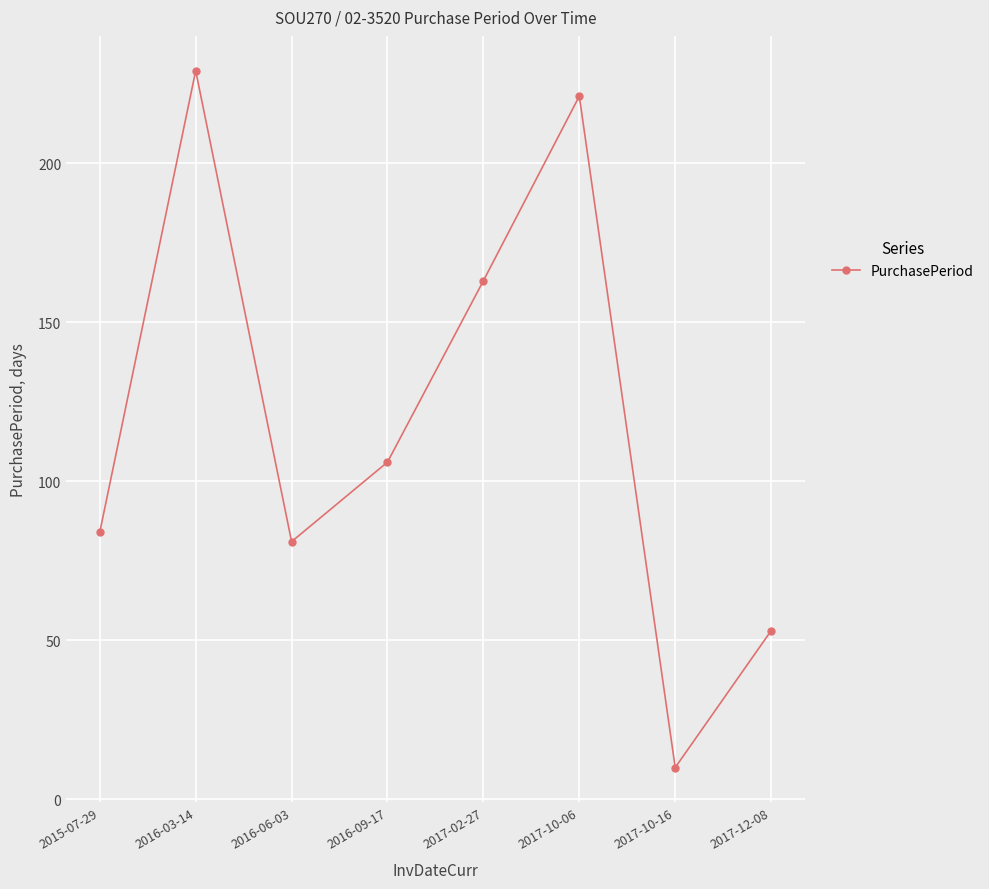

The value at 2016-03-14 is 229. True or false?

True